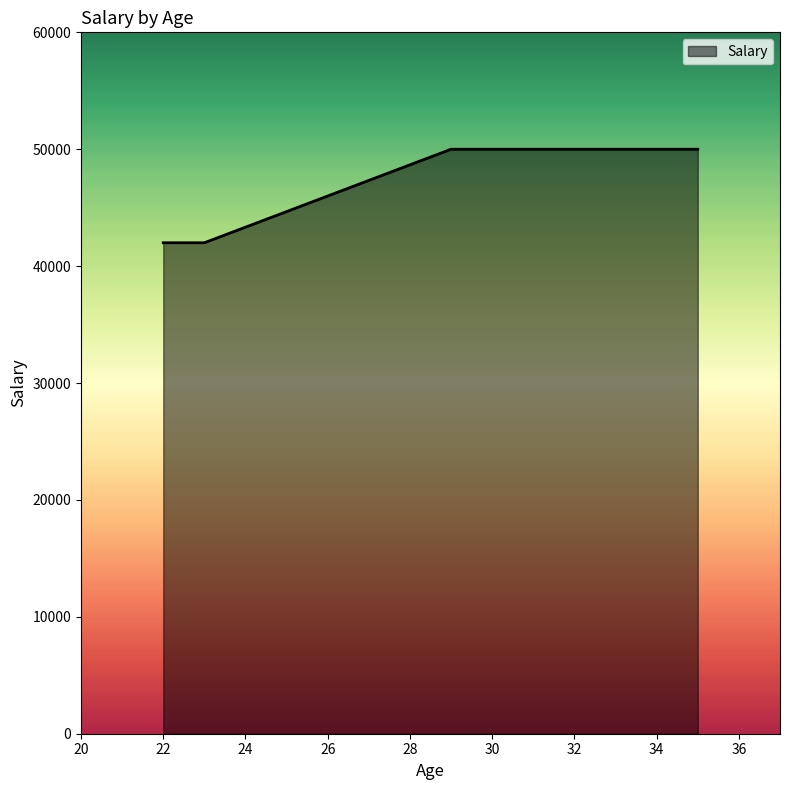

What is the average value?

46000